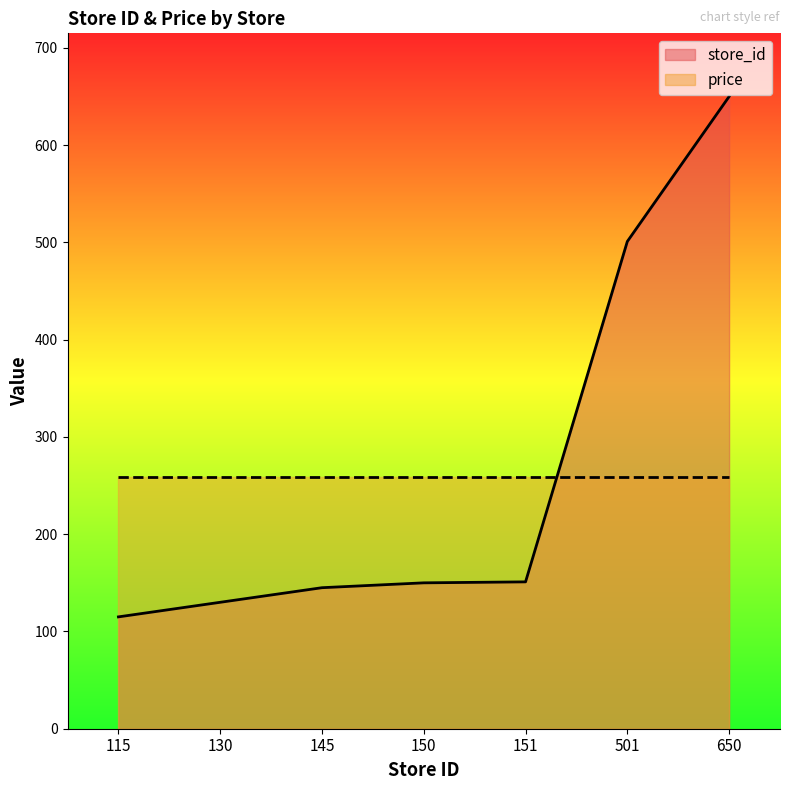

Which has a higher value, 501 or 150?

501